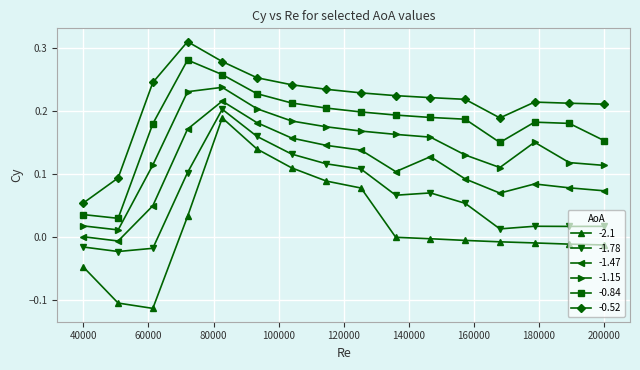

What is the sum of all -0.52 values?

3.4